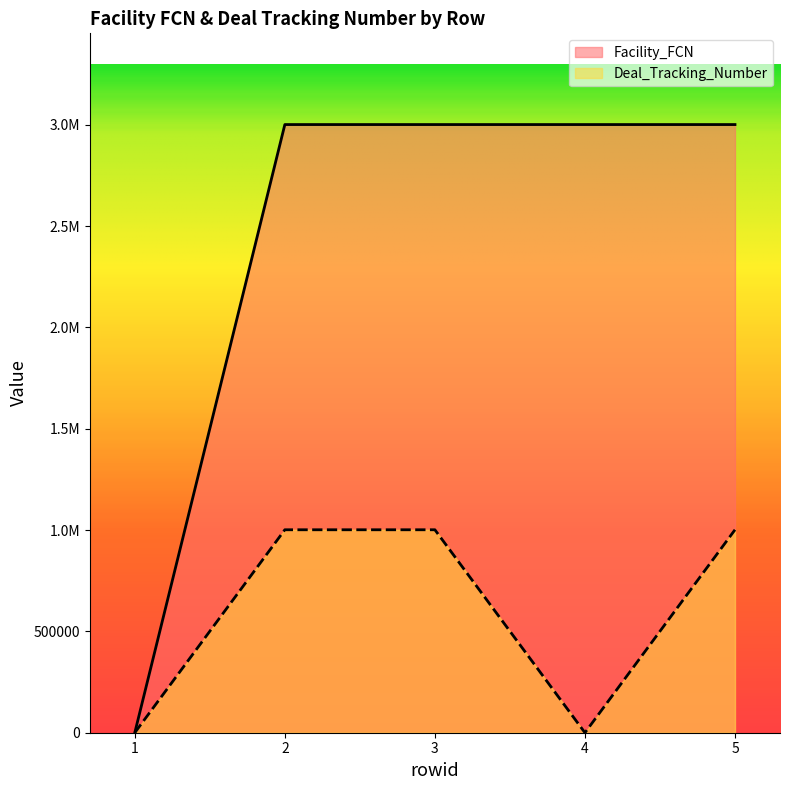

What is the value of the Facility_FCN point at the 4th from the left?

3001281